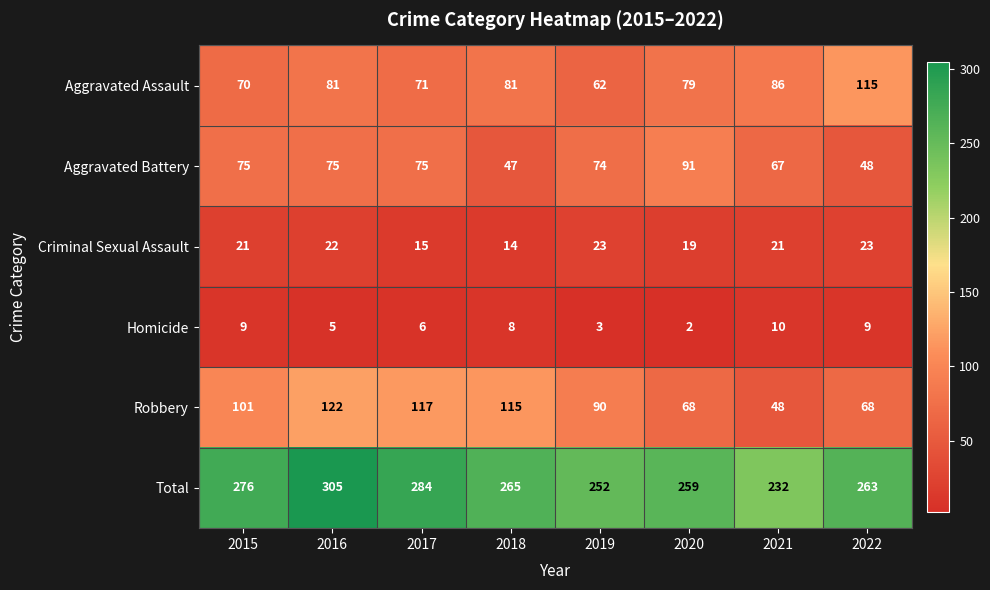

What is the total value across all series at 2022?

526